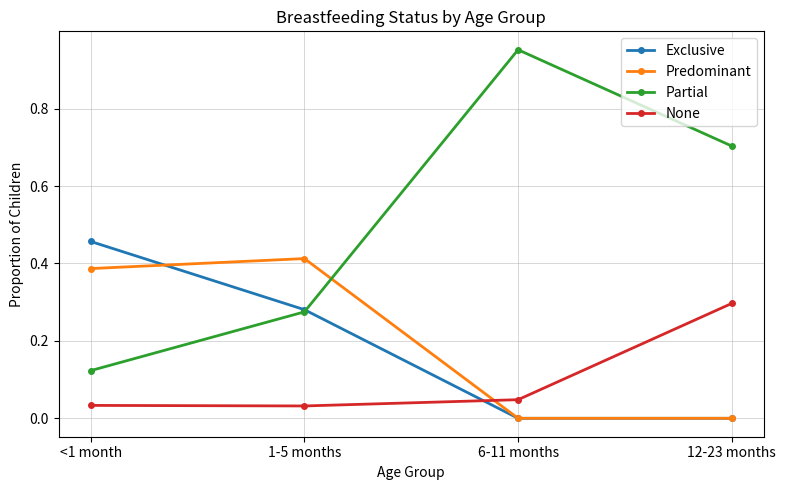

Which series ends up on top after the final intersection of Partial and Predominant?

Partial